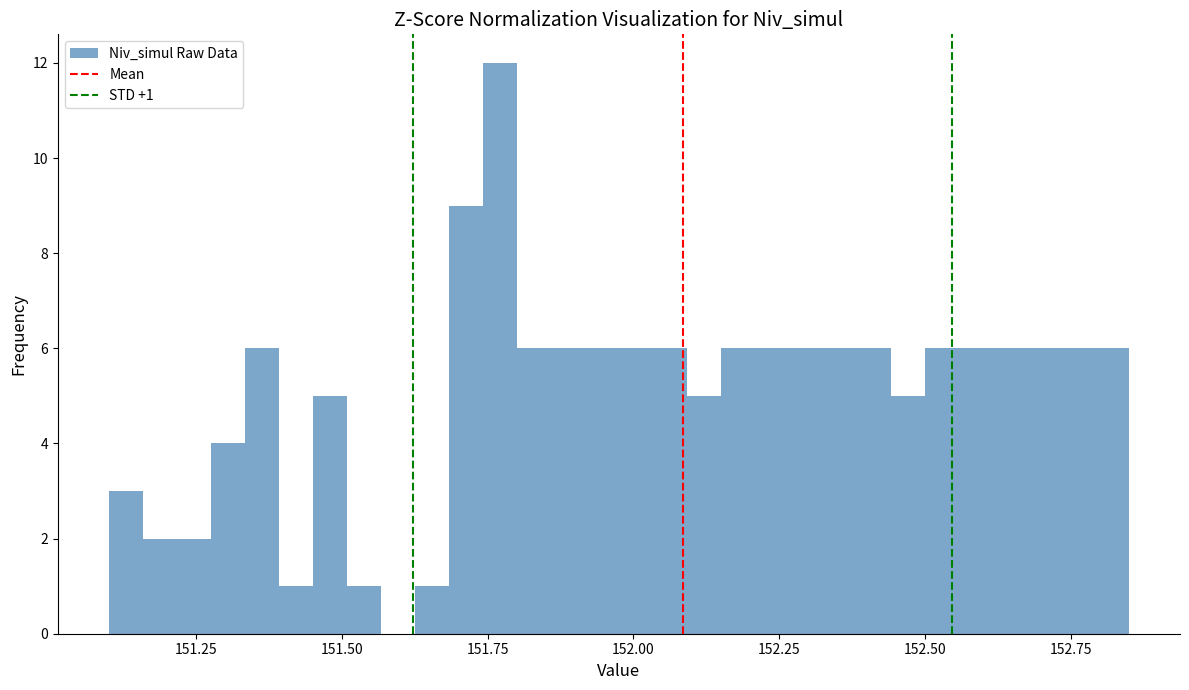

Around what value on the x-axis is the tallest bar? Give the approximate position of its centre, as read against the axis.

151.75